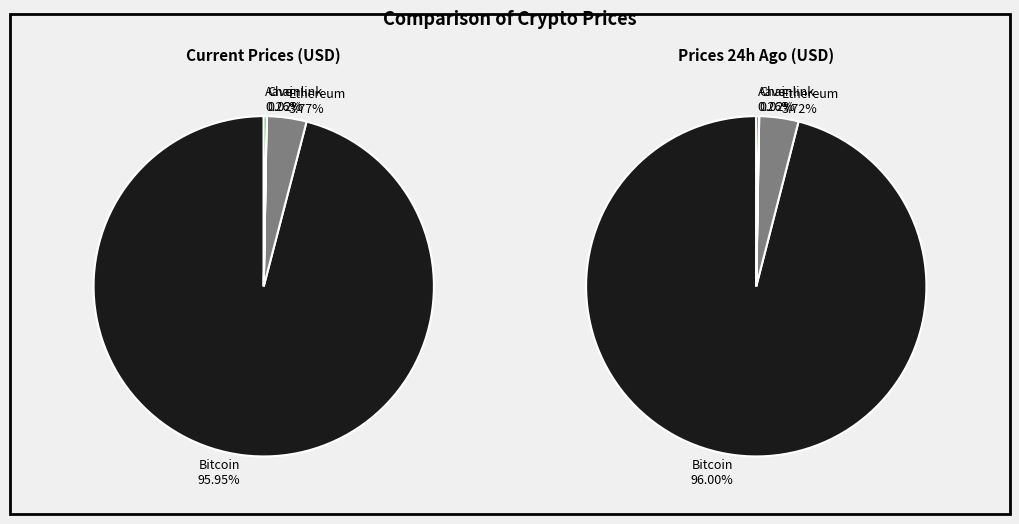

How many slices are in this pie chart?

4